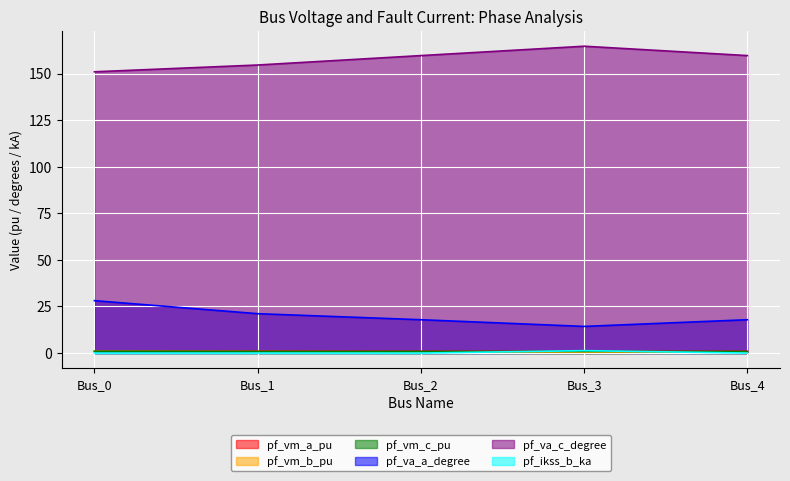

At which category is the sum across all series the highest?

Bus_3